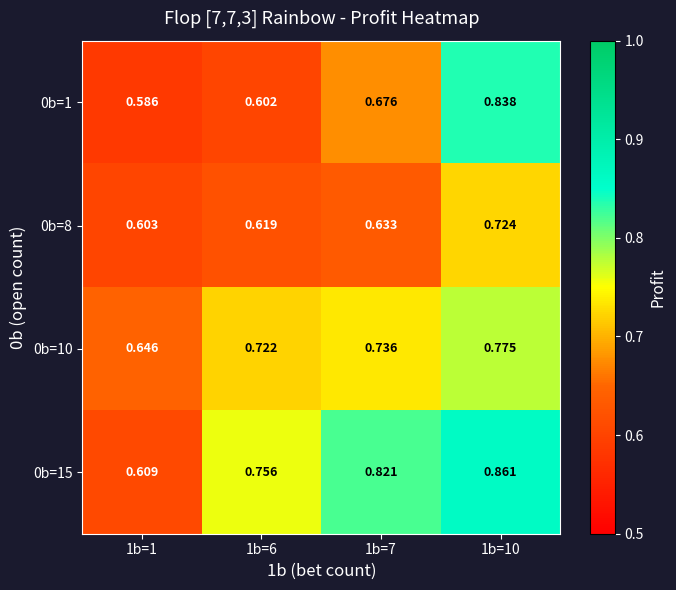

Which series changed the most between 1b=7 and 1b=10?

0b=1